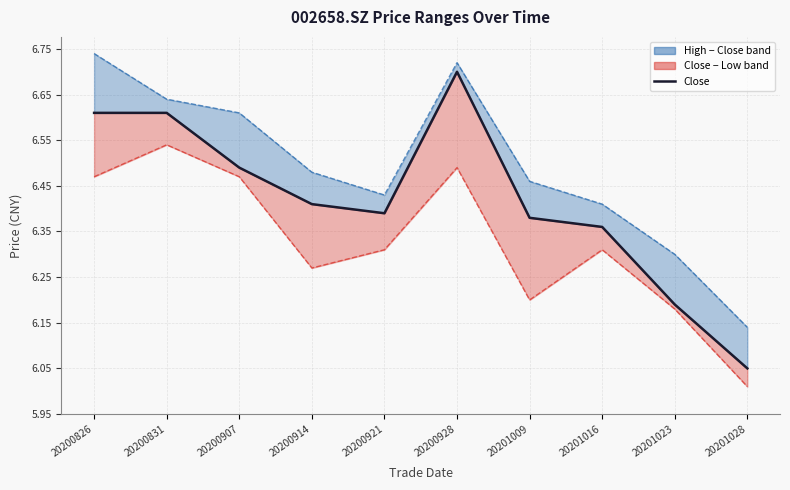

Does the chart display data point markers on the line(s)?

No